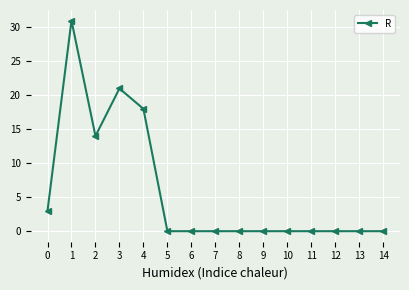

Does the chart display data point markers on the line(s)?

Yes